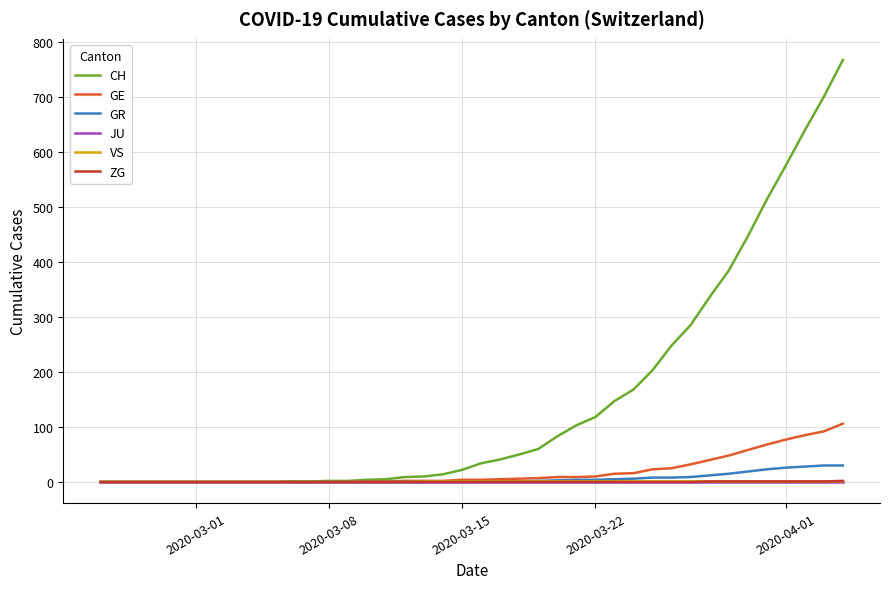

What is the maximum value shown in the chart?

767